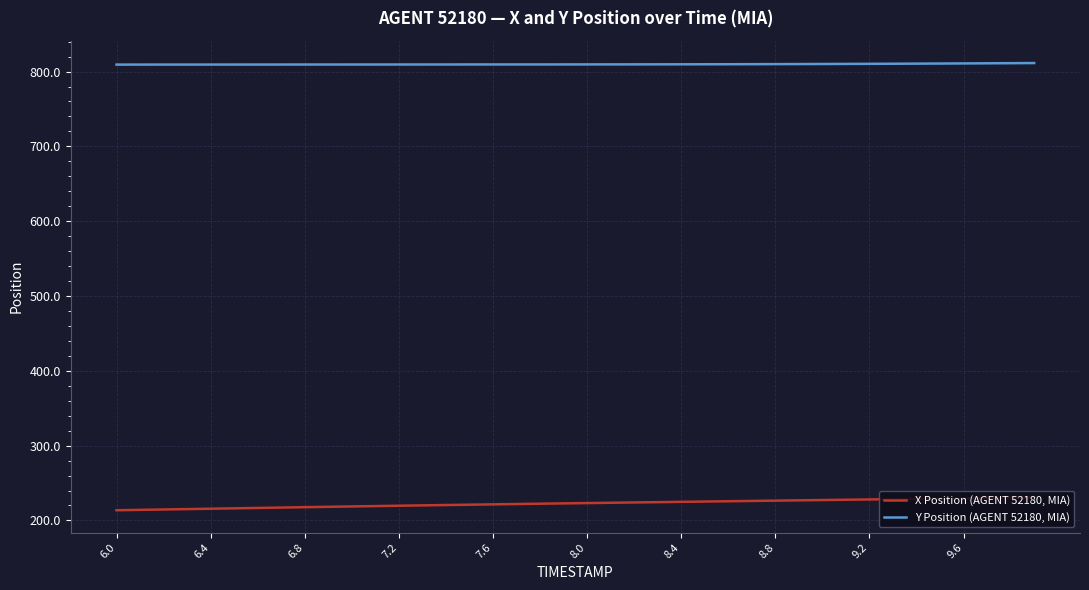

True or false: Y Position (AGENT 52180, MIA) and X Position (AGENT 52180, MIA) cross at least once.

False